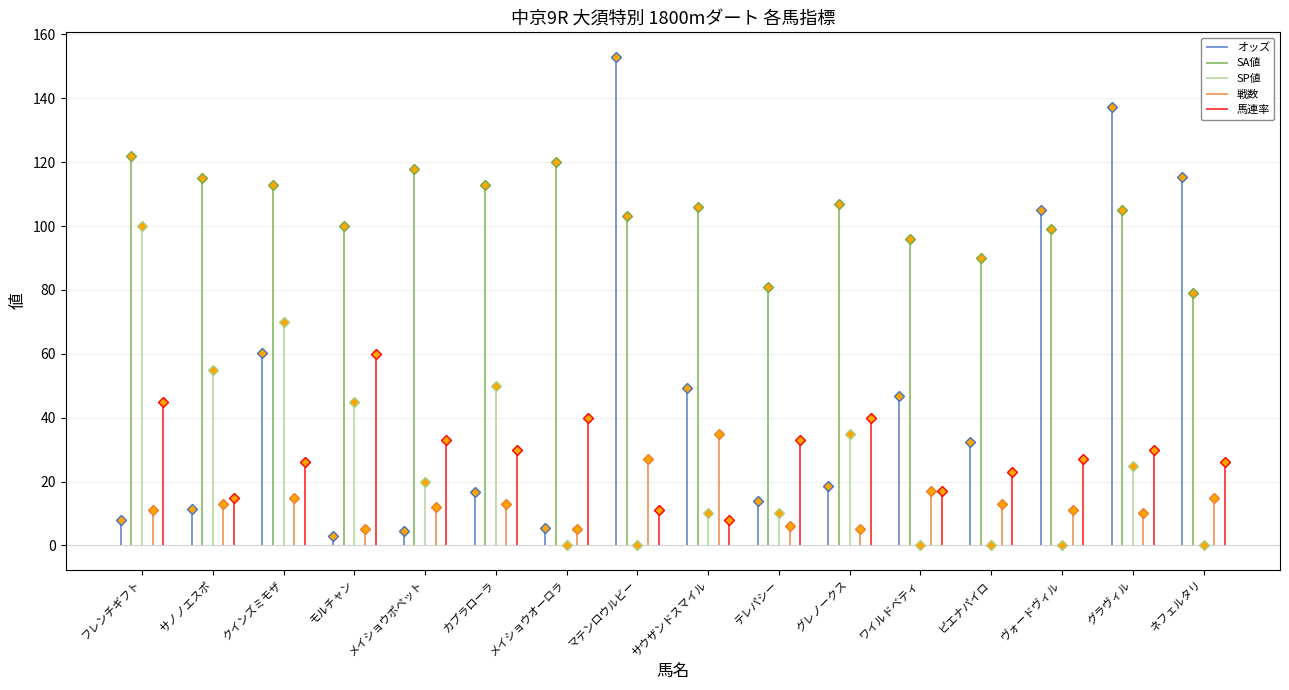

Where is the first local minimum for 戦数?

モルチャン